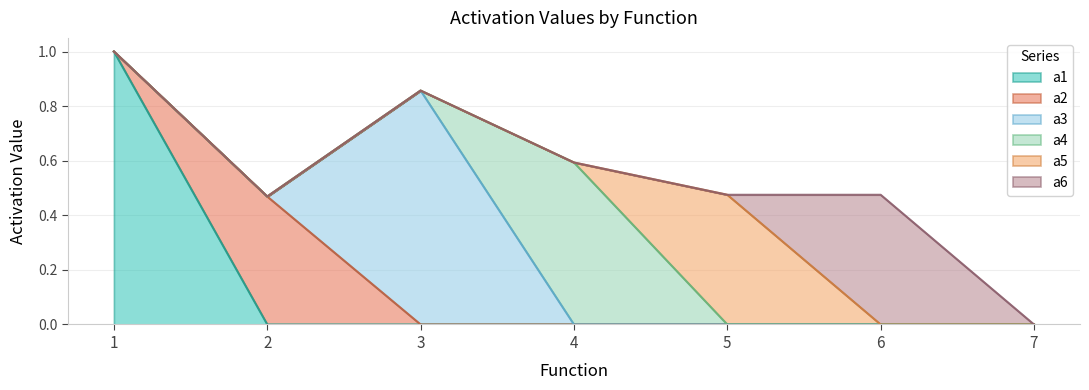

At how many categories does at least one series exceed 0?

6